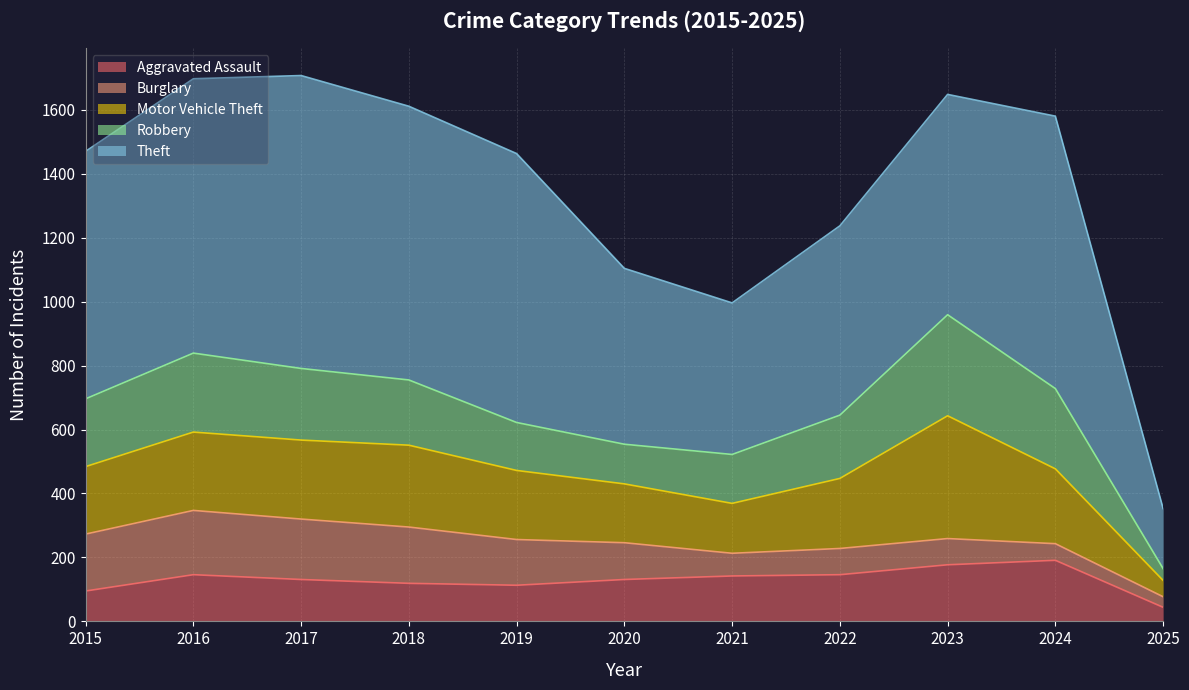

How many data points in Theft are above 774?

5